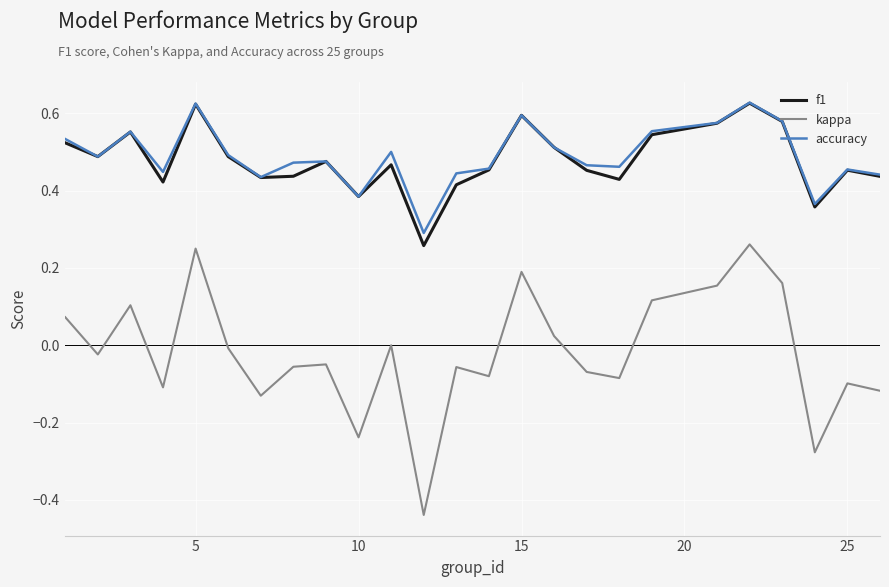

Which series has the largest range (max minus min)?

kappa